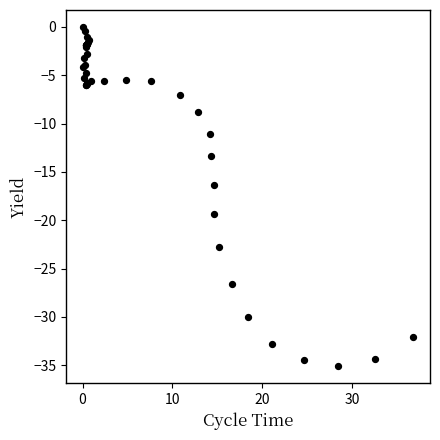

What Y value in the scatter plot is closest to -17?

-16.4